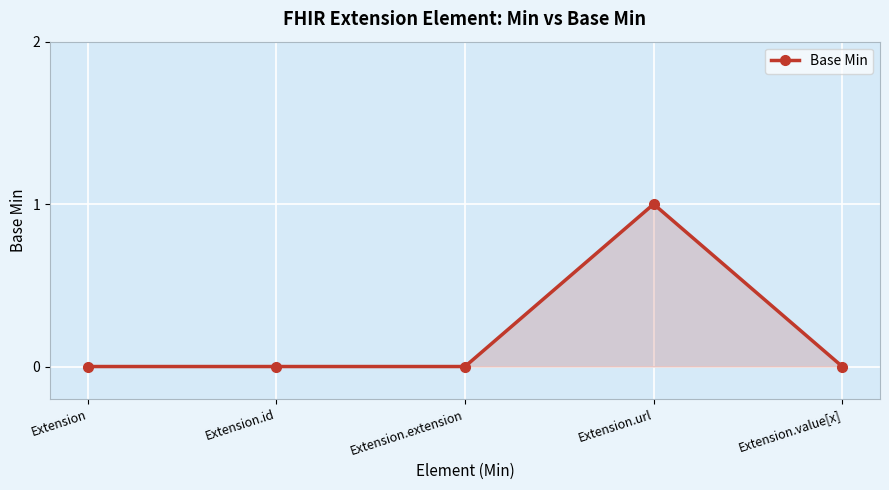

True or false: there are more than 2 points higher than both neighbors.

False